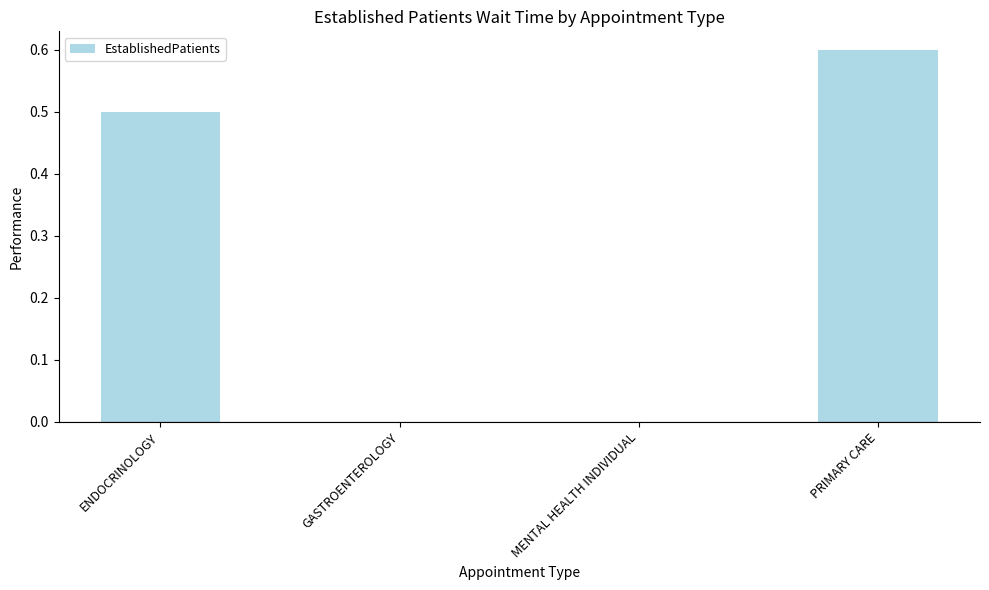

Reading left to right, extract all data points from this chart.

ENDOCRINOLOGY=0.5	GASTROENTEROLOGY=0.0	MENTAL HEALTH INDIVIDUAL=0.0	PRIMARY CARE=0.6